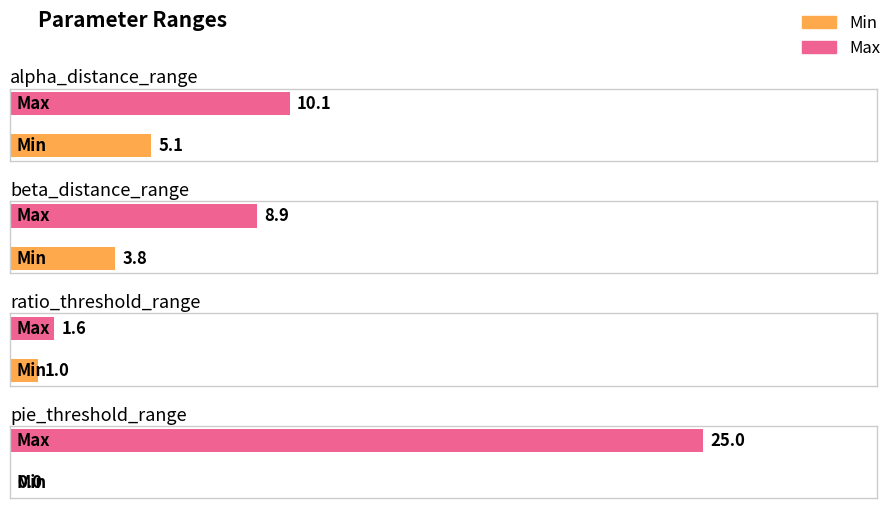

What is the highest value of the Min series?

5.1